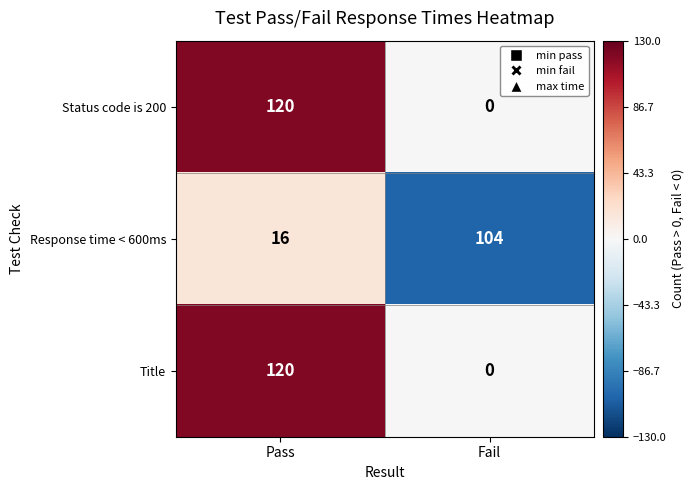

The Response time < 600ms series shows 21 at Pass. True or false?

False